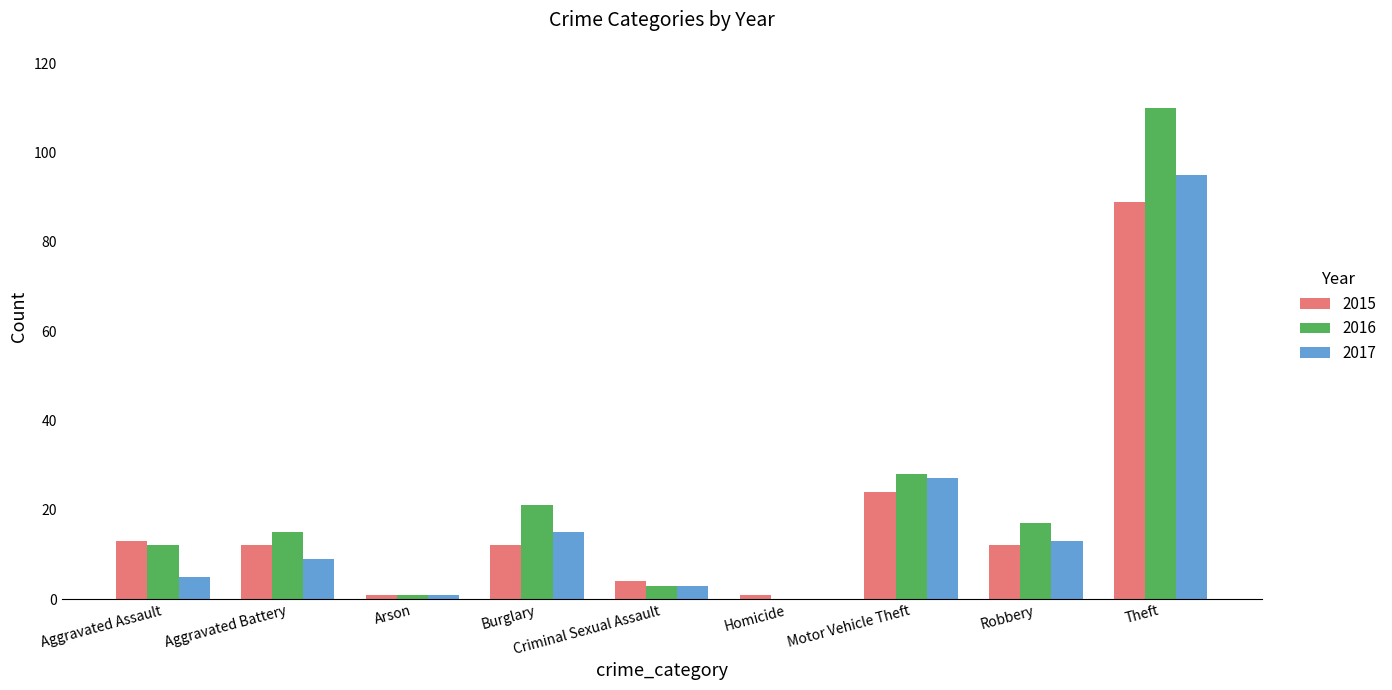

Reading left to right, extract all data points from this chart.

2015: 13	12	1	12	4	1	24	12	89
2016: 12	15	1	21	3	0	28	17	110
2017: 5	9	1	15	3	0	27	13	95